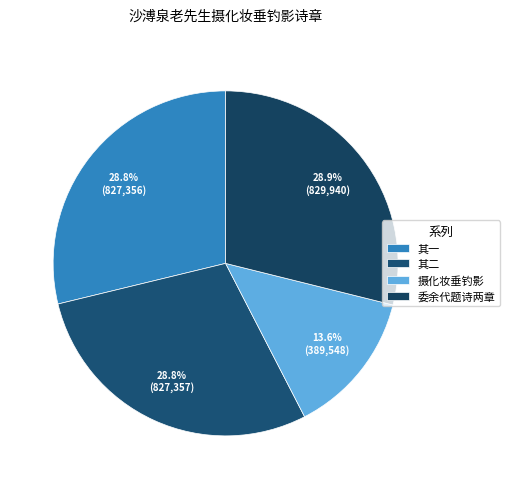

How many slices are in this pie chart?

4